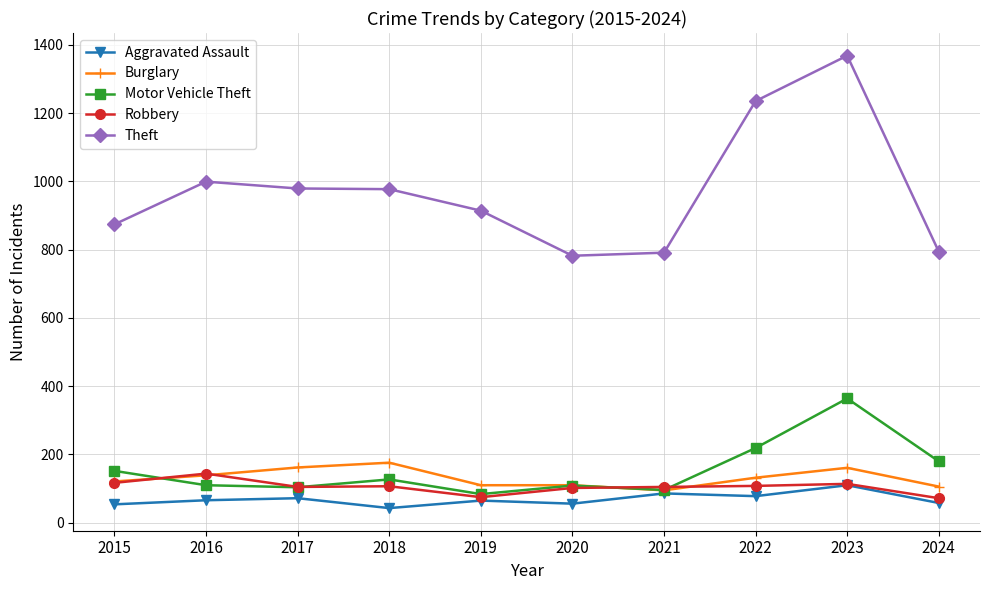

What is the highest value of the Theft series?

1368